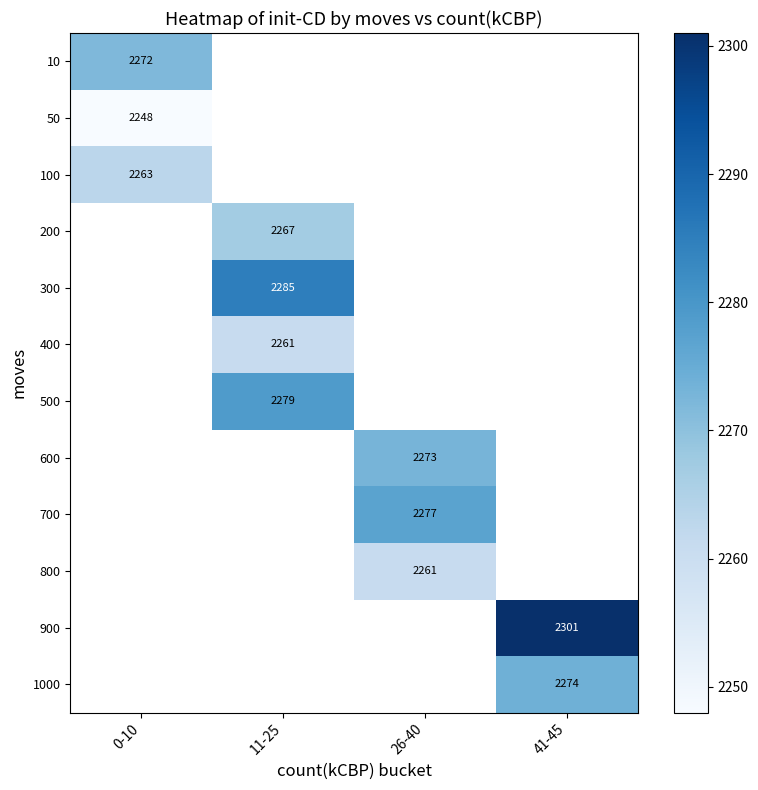

What is the maximum value shown in the chart?

2301.0